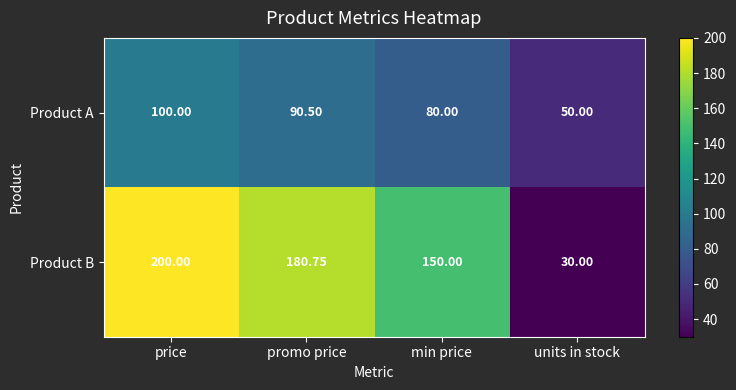

At how many categories does at least one series exceed 185?

1